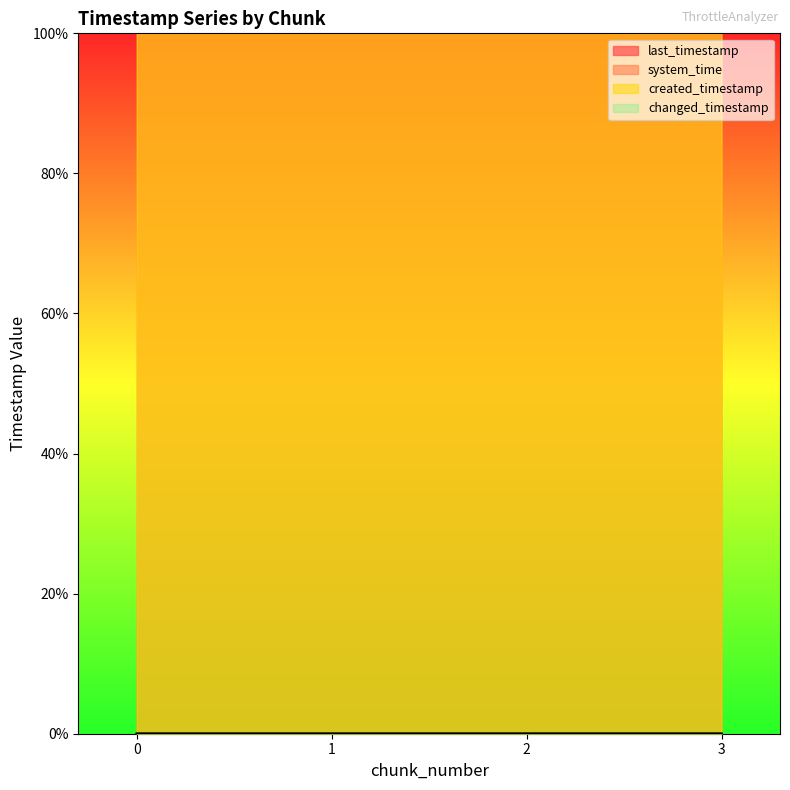

What is the difference between the highest and lowest values at 3?

100.0